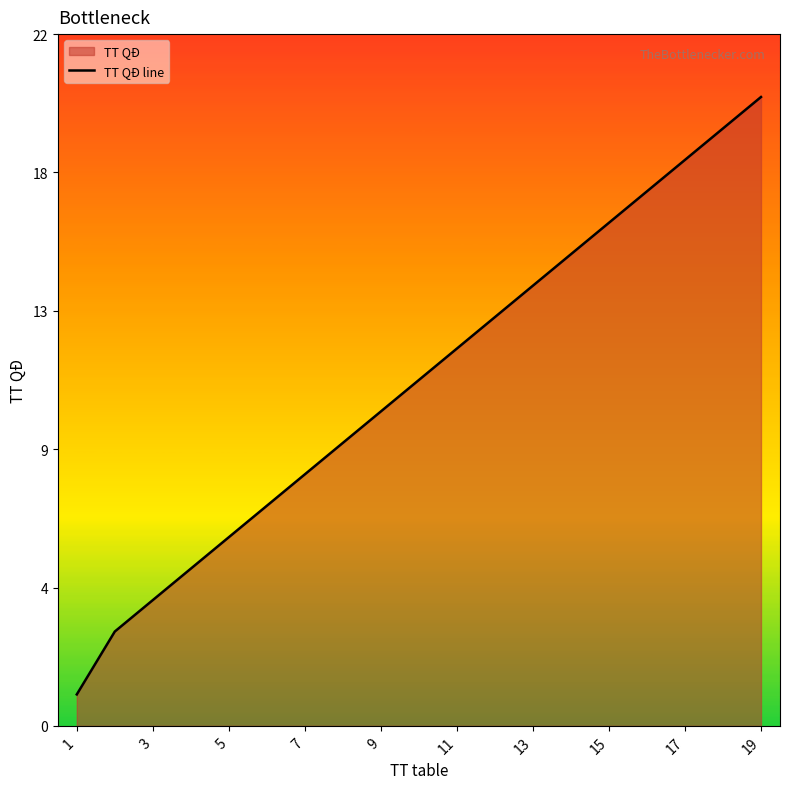

Reading left to right, extract all data points from this chart.

1	3	4	5	6	7	8	9	10	11	12	13	14	15	16	17	18	19	20